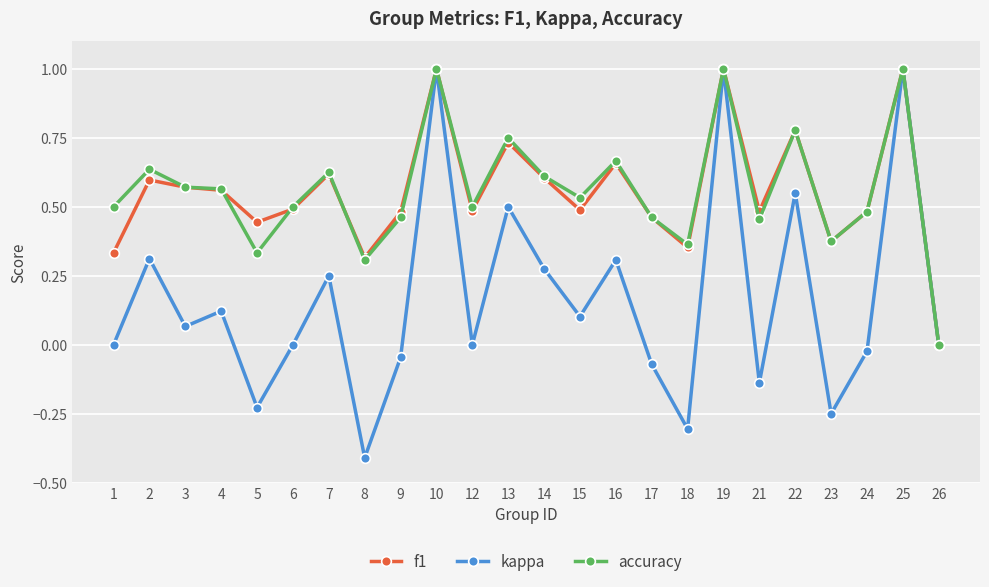

True or false: accuracy has more than 1 interior local peaks.

True